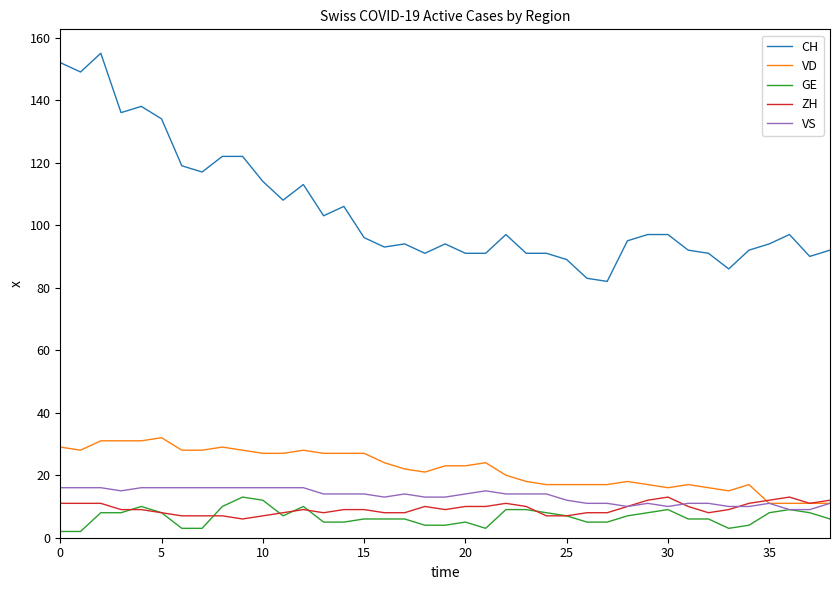

What is the maximum value shown in the chart?

155